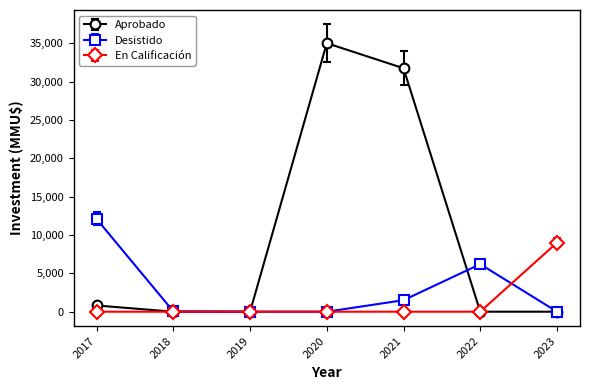

Which series has the largest range (max minus min)?

Aprobado